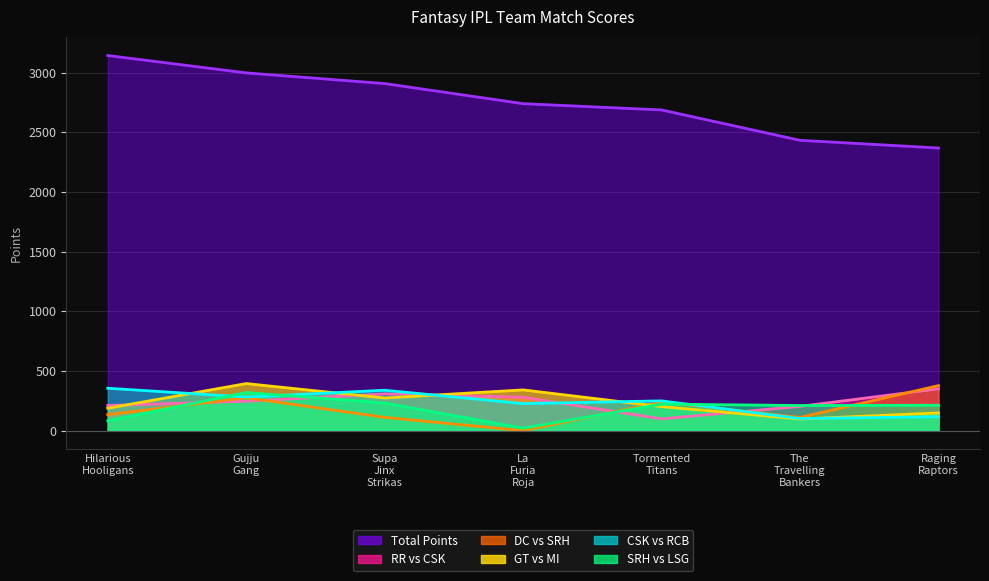

How many data points in RR vs CSK are less than 247?

3